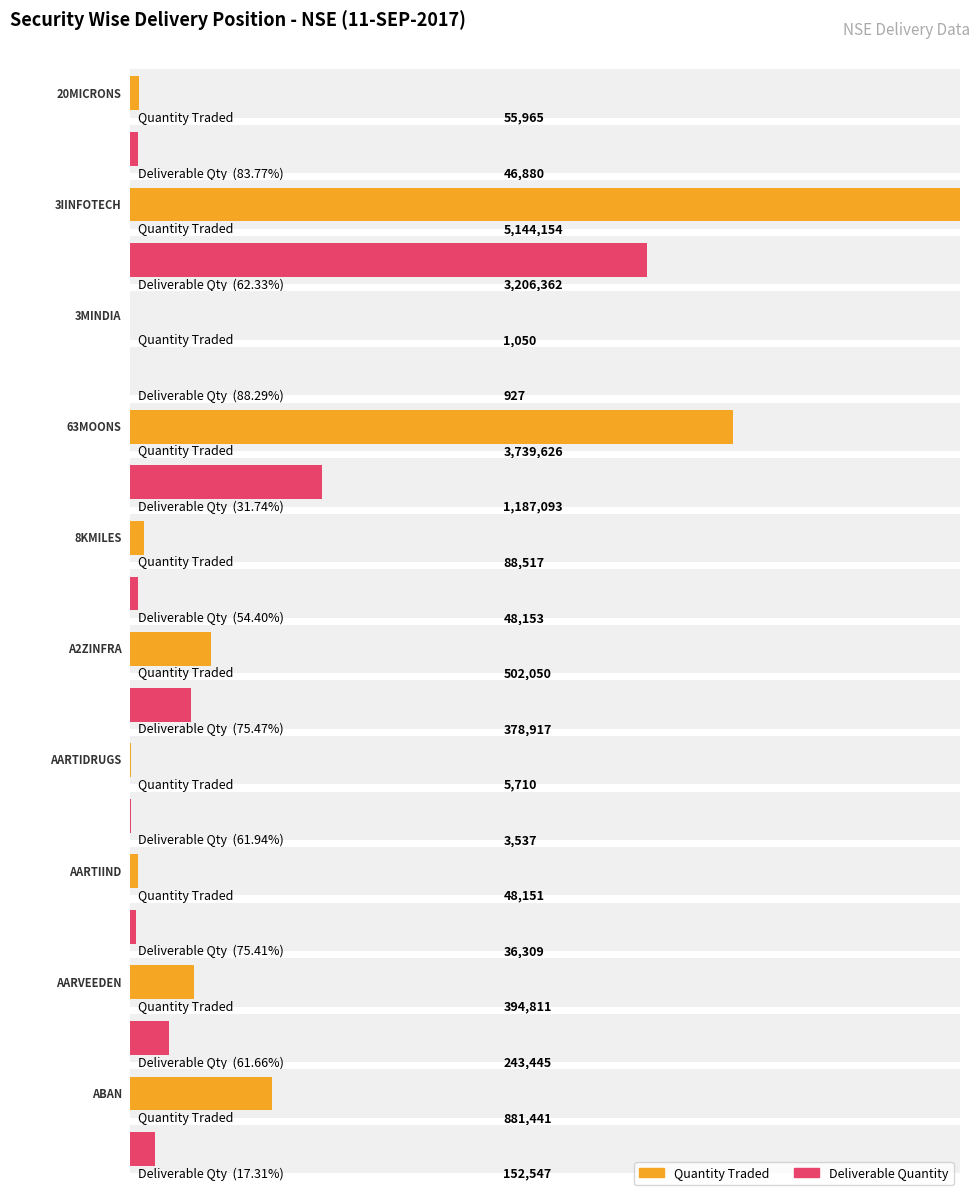

What is the average value of the Deliverable Quantity series?

530417